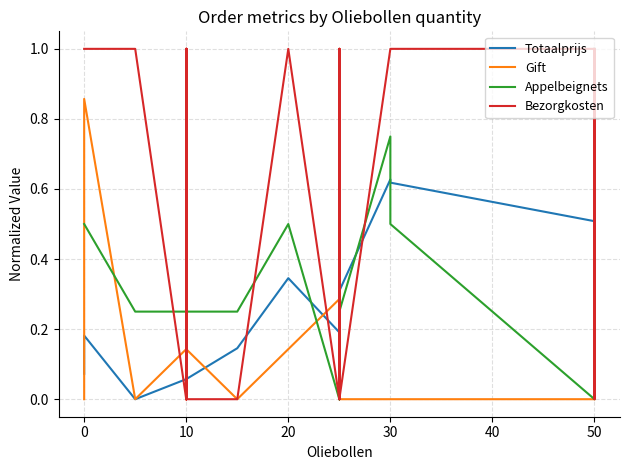

Rank the series by their maximum value, from lowest to highest.

Totaalprijs, Gift, Appelbeignets, Bezorgkosten